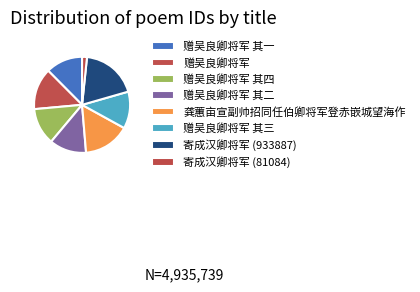

Is the sum of 寄成汉卿将军 (81084) and 赠吴良卿将军 greater than half?

No